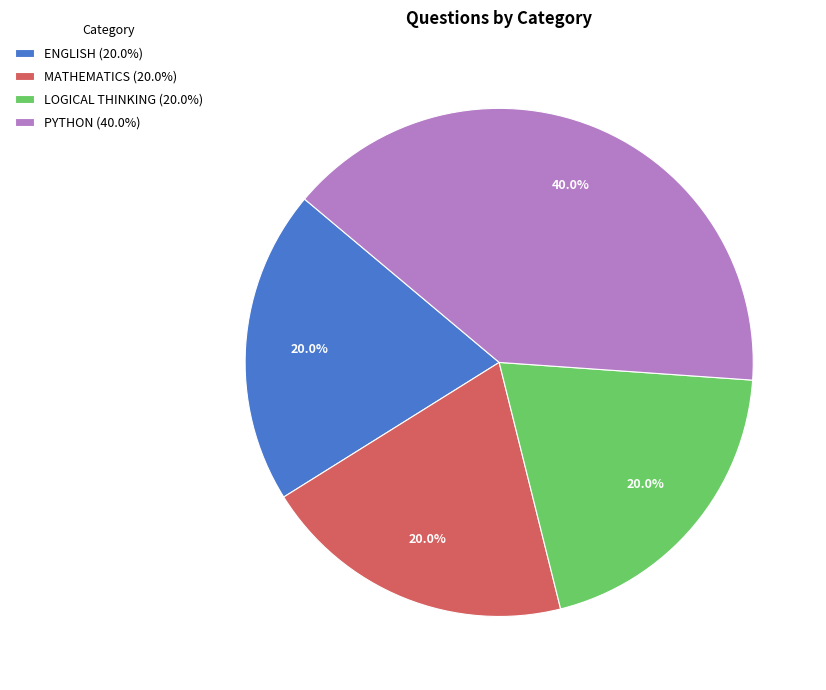

To the nearest percent, what portion does PYTHON represent?

40%